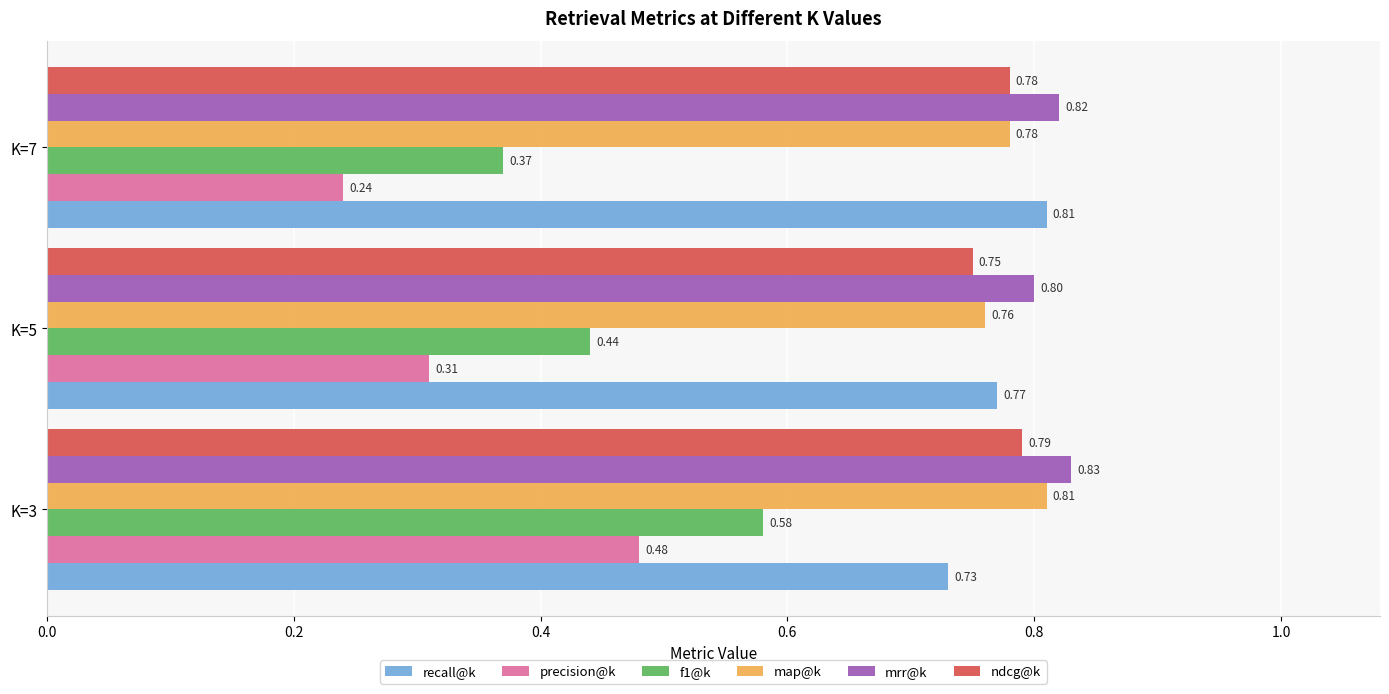

What is the maximum value for map@k?

0.8